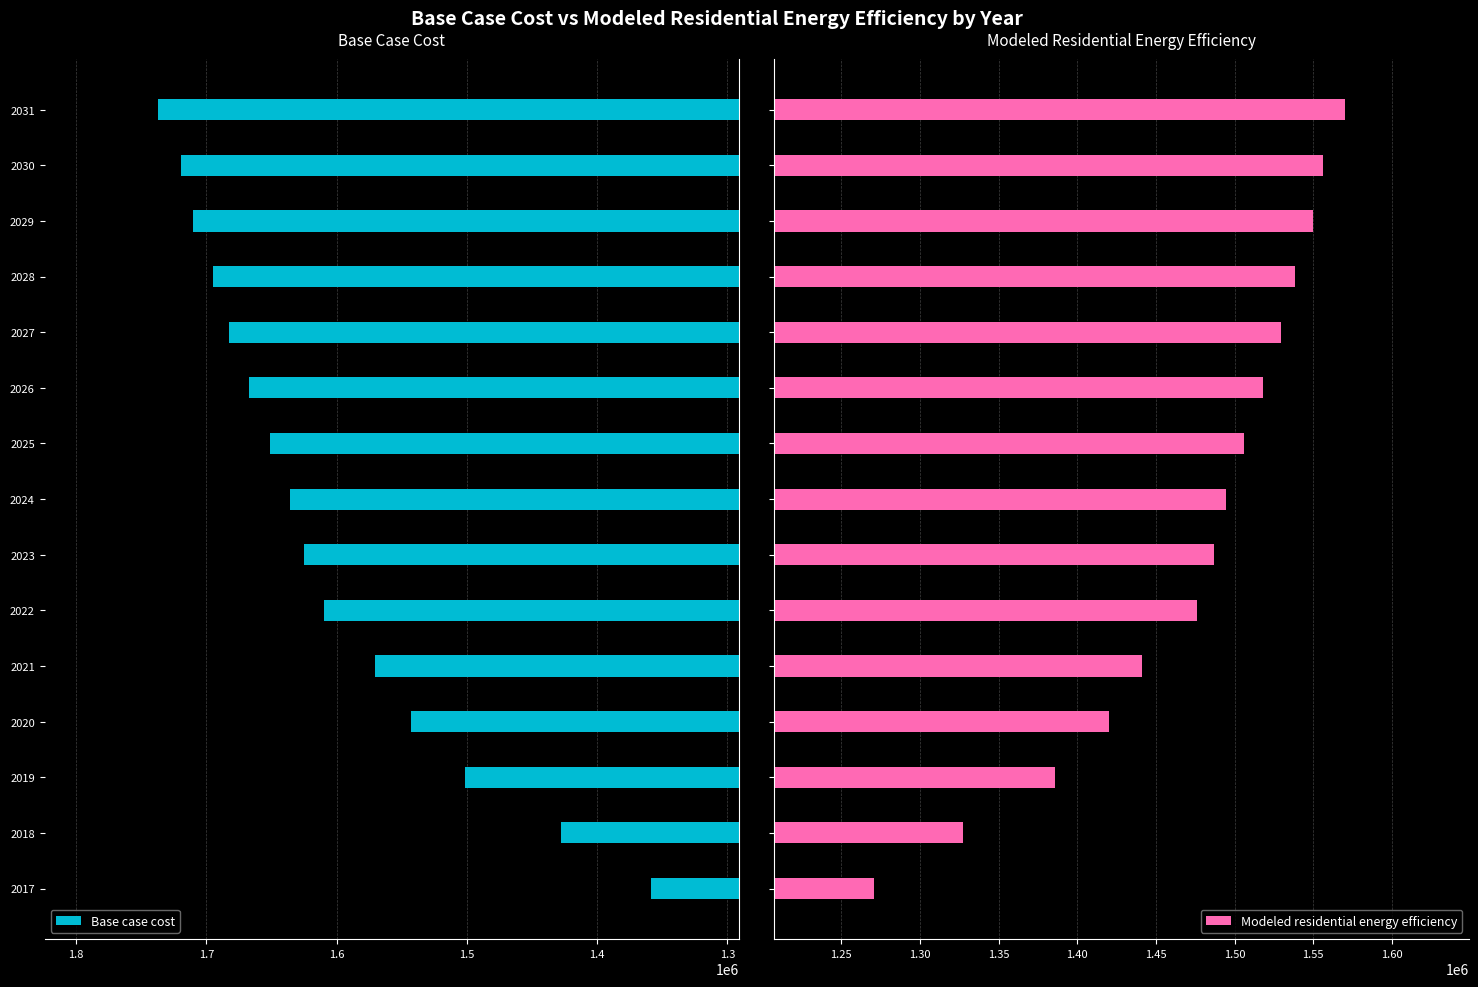

What is the sum of all Modeled residential energy efficiency values?

22070885.5